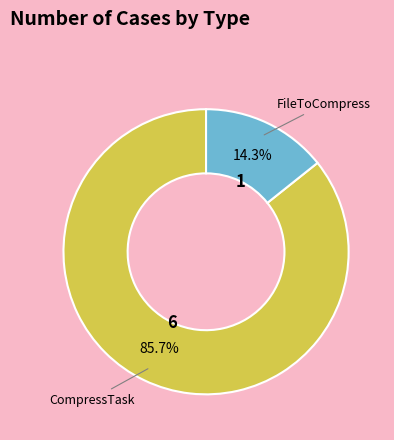

Is there a majority slice in this chart?

Yes